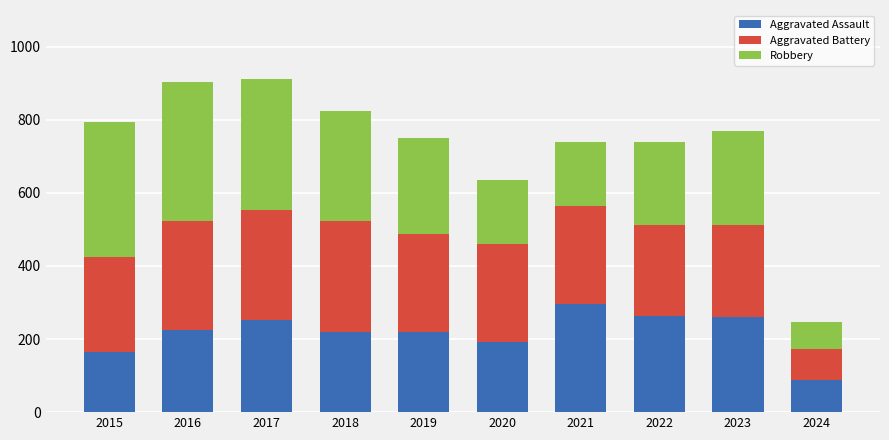

Reading left to right, list the values for the Aggravated Assault series.

2015=164	2016=225	2017=251	2018=220	2019=220	2020=192	2021=295	2022=264	2023=259	2024=88